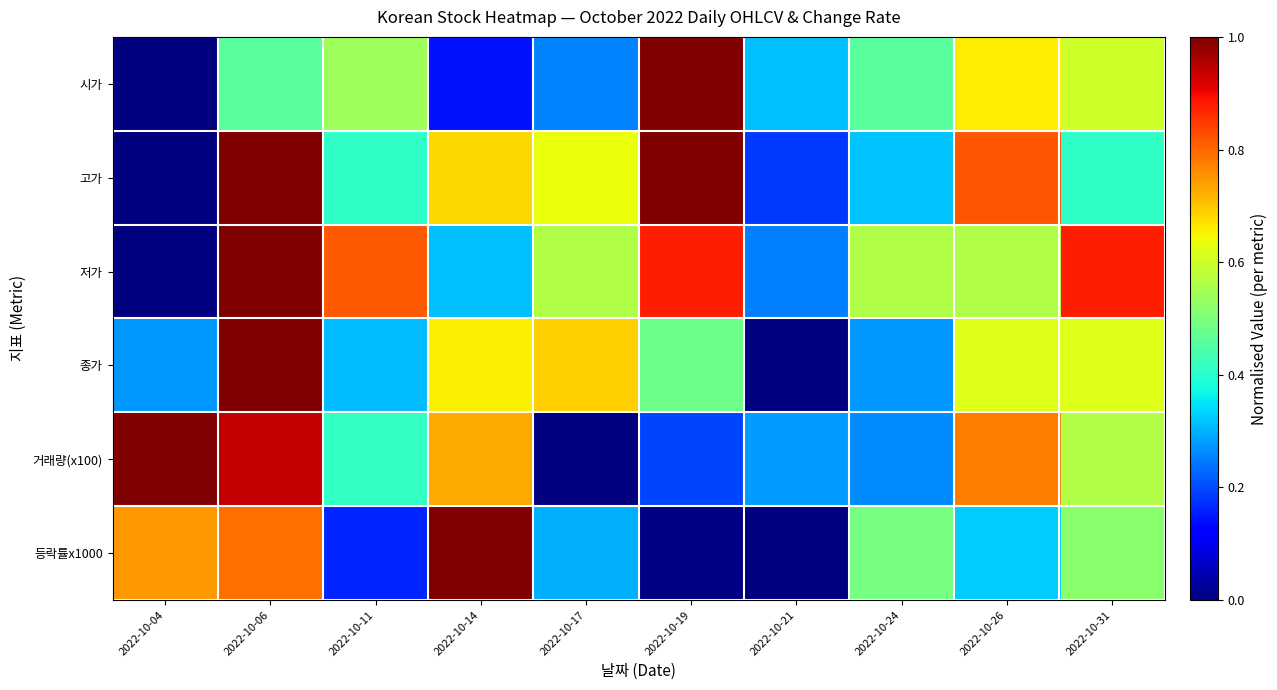

At which category is the sum across all series the highest?

2022-10-06